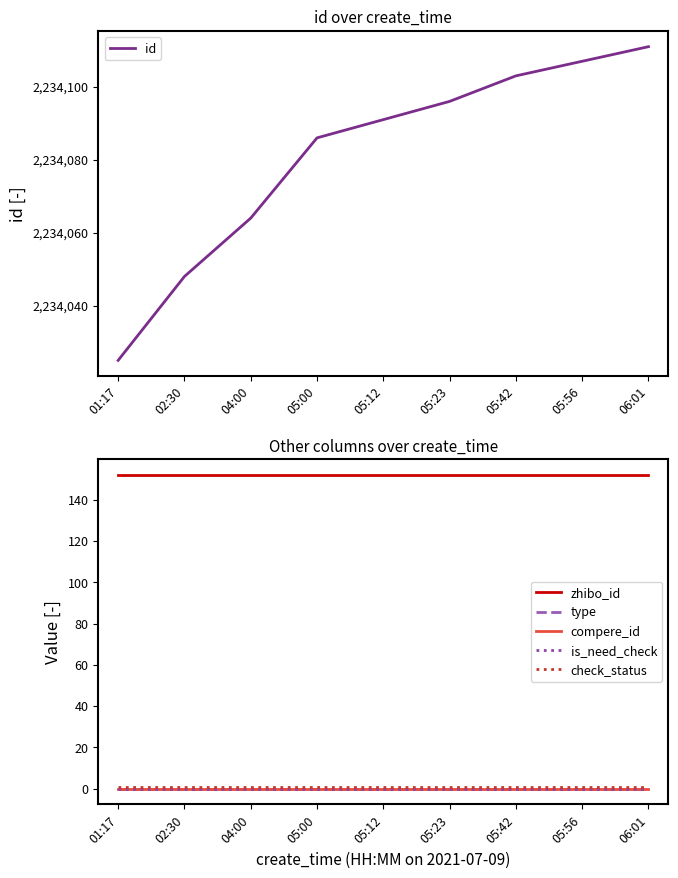

What is the sum of the check_status values at 01:17 and 04:00?

2